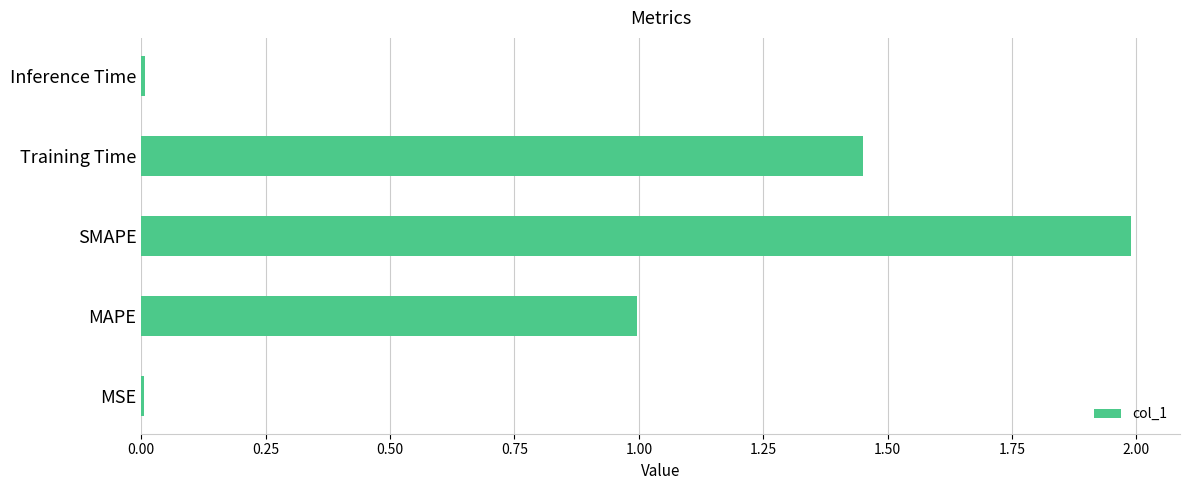

Which has a higher value, MSE or SMAPE?

SMAPE